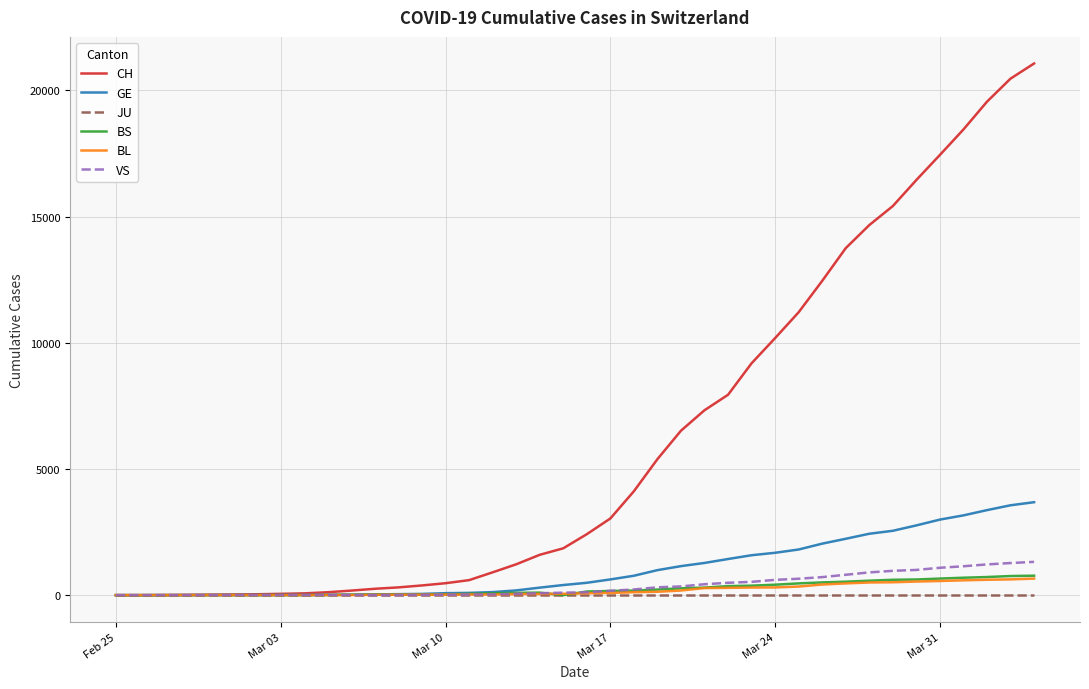

Which series has the largest total across all categories?

CH